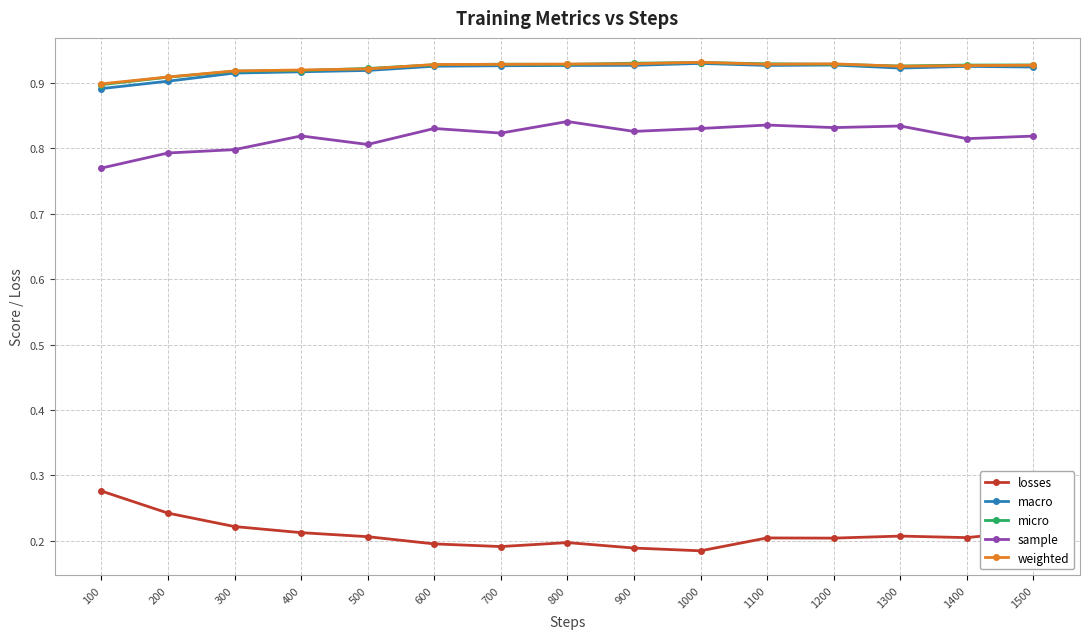

True or false: micro has more than 0 points higher than both neighbors.

True